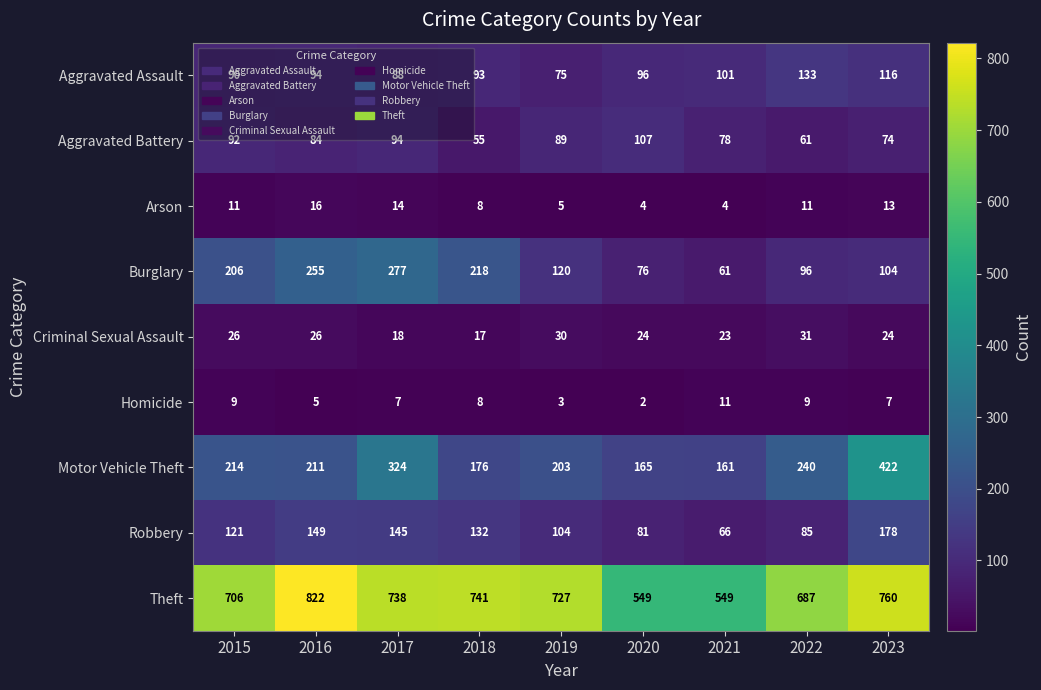

What is the difference between the Motor Vehicle Theft values at 2021 and 2016?

50